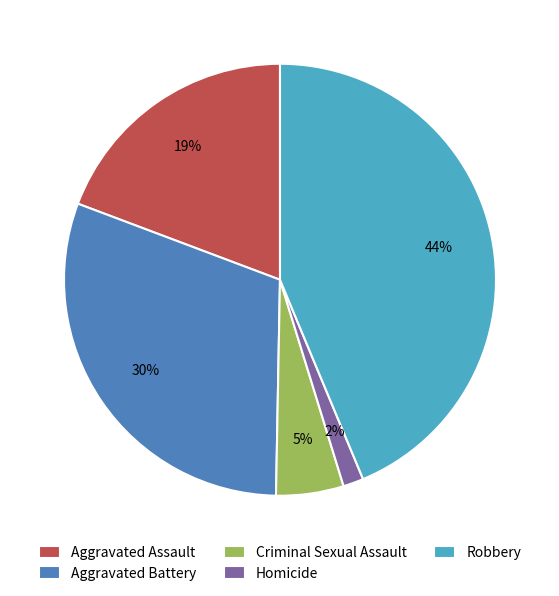

To the nearest percent, what portion does Homicide represent?

2%